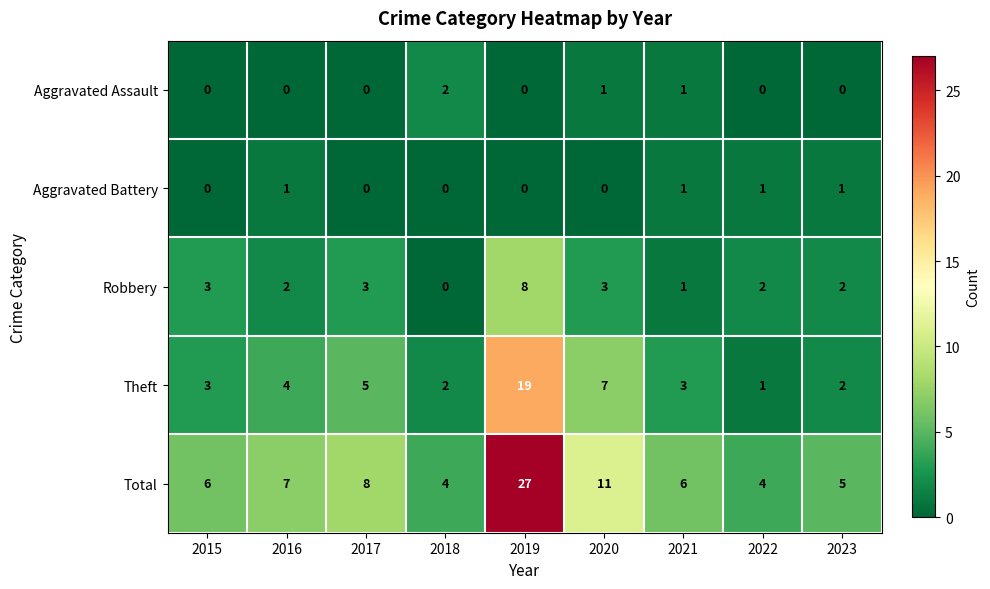

What is the total value across all series at 2023?

10